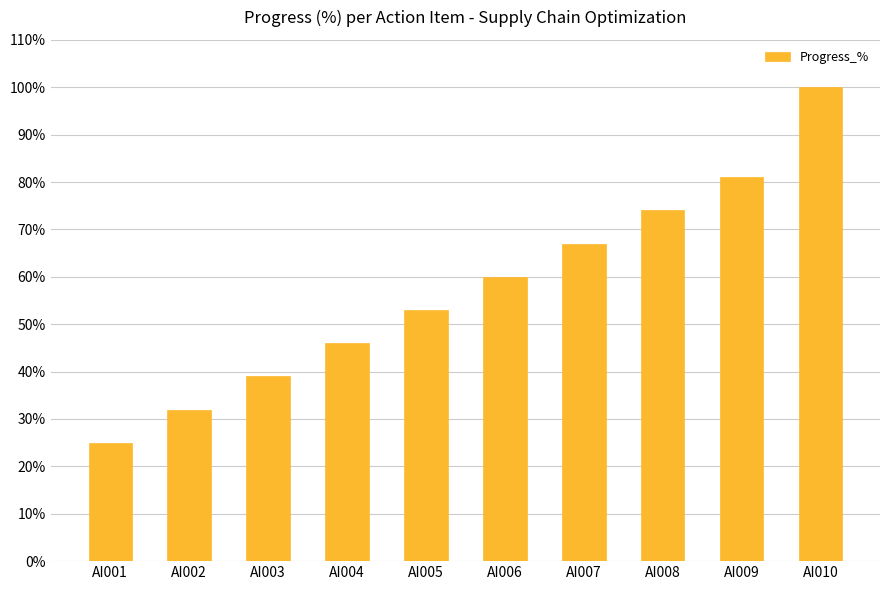

List the labels in order of value, largest first.

AI010, AI009, AI008, AI007, AI006, AI005, AI004, AI003, AI002, AI001